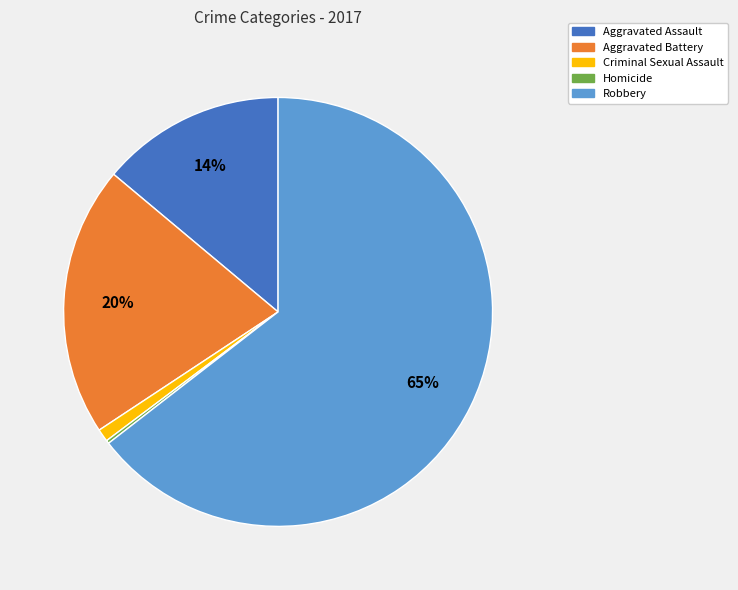

What is the largest slice in the pie chart?

Robbery